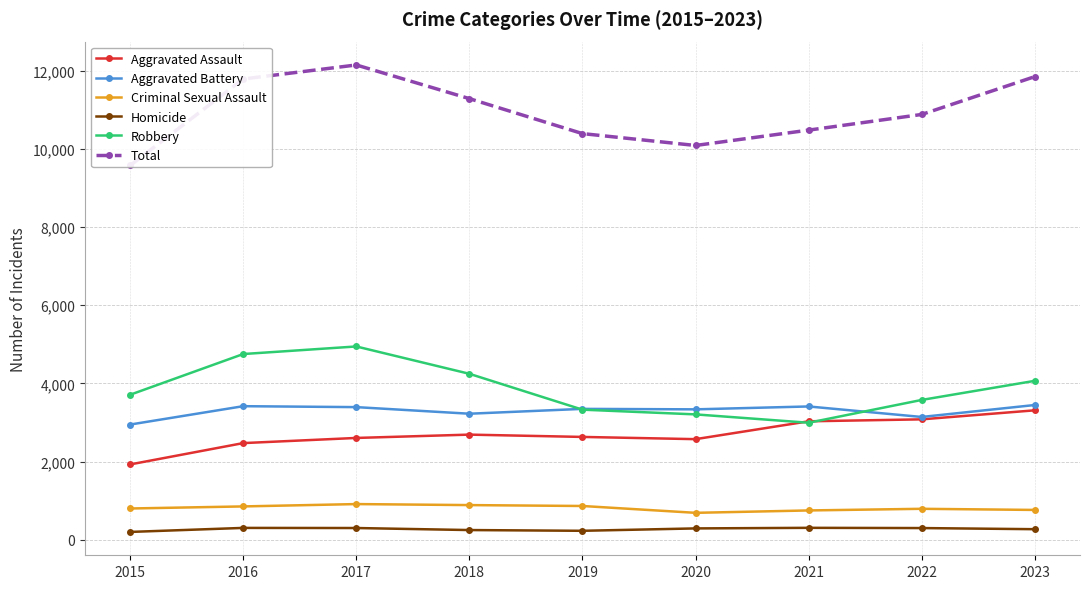

Reading right to left, extract all data points from this chart.

Aggravated Assault: 3311	3080	3030	2573	2630	2689	2604	2472	1926
Aggravated Battery: 3447	3141	3410	3336	3348	3224	3393	3417	2947
Criminal Sexual Assault: 761	790	748	687	862	885	911	851	798
Homicide: 268	297	303	288	227	246	298	301	198
Robbery: 4066	3577	2993	3207	3328	4246	4946	4752	3710
Total: 11853	10885	10484	10091	10395	11290	12152	11793	9579